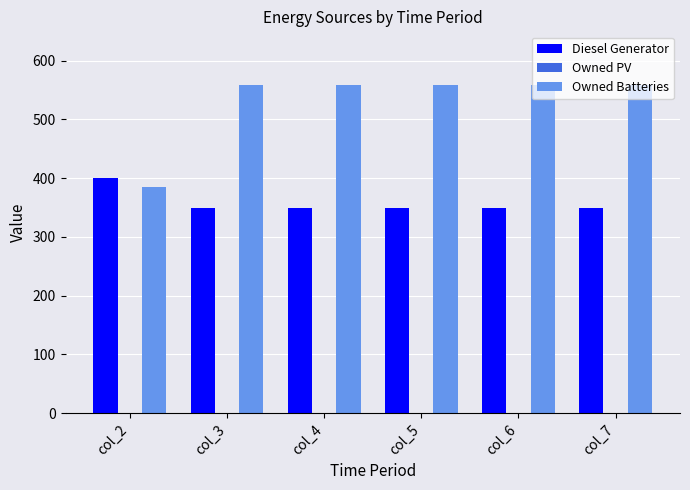

How many categories are shown in the chart?

6